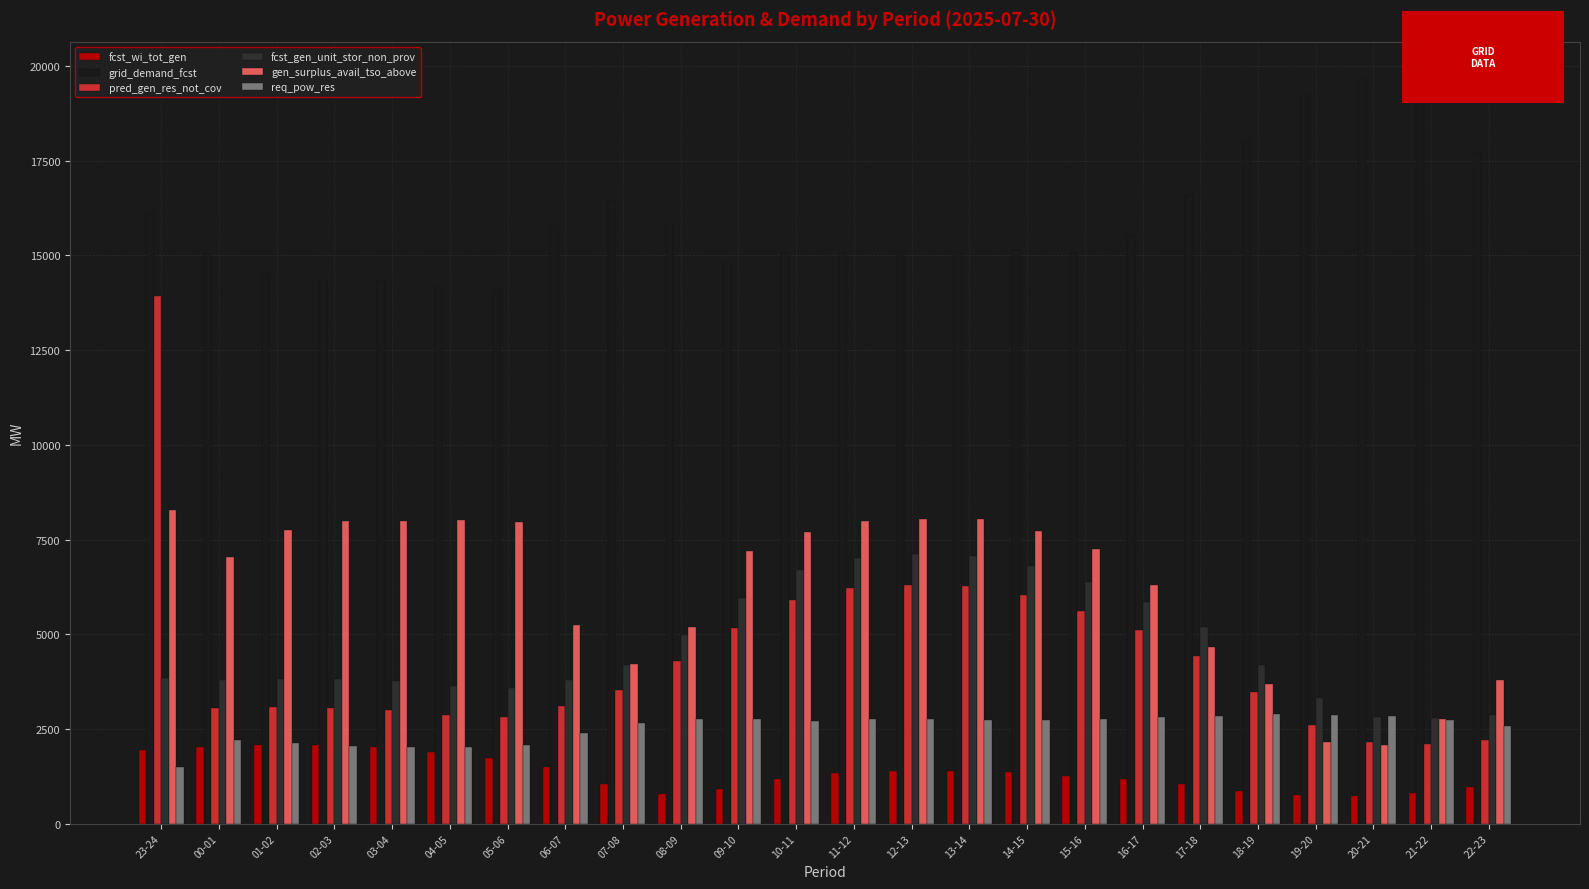

Which series has the largest range (max minus min)?

pred_gen_res_not_cov